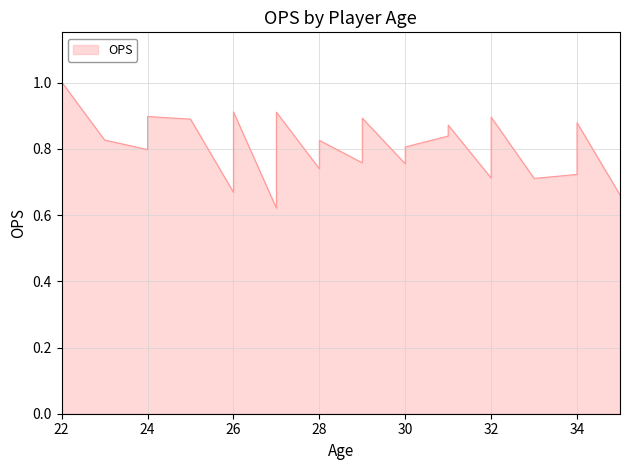

What is the difference between the maximum and second lowest values?

0.3